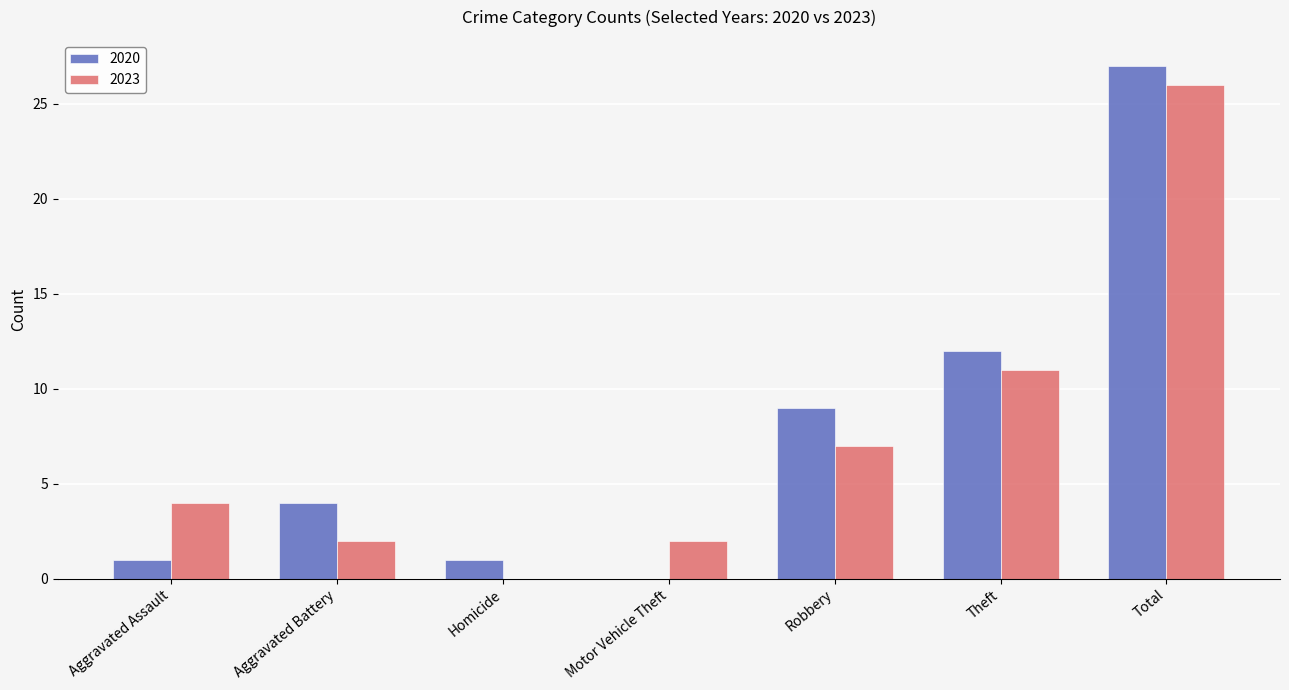

How many positive values does the 2020 series have?

6